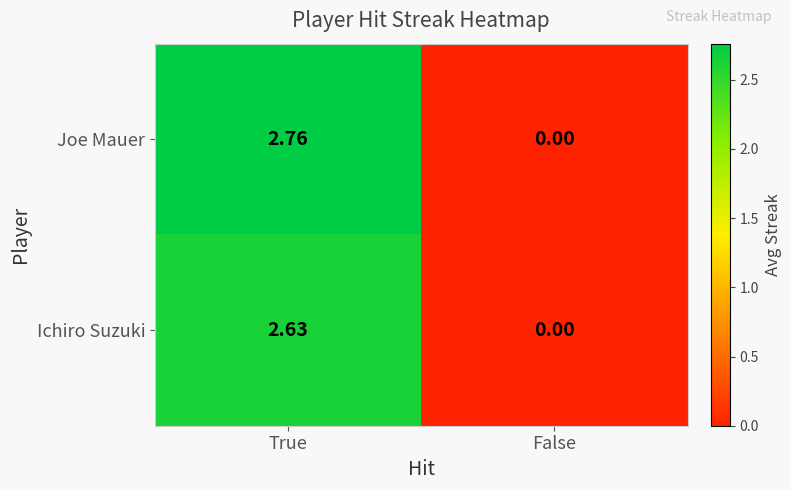

At which label is Ichiro Suzuki closest to 1?

False